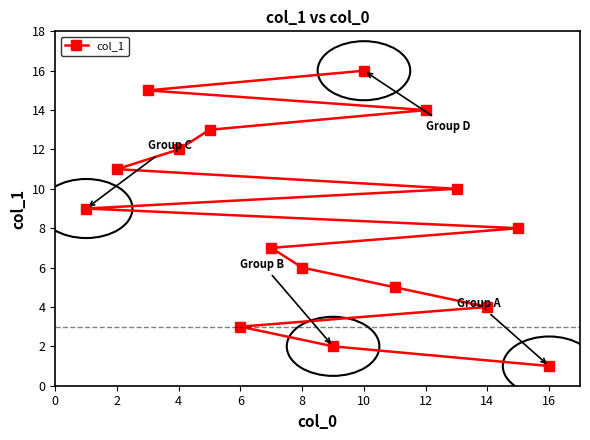

What is the average value?

8